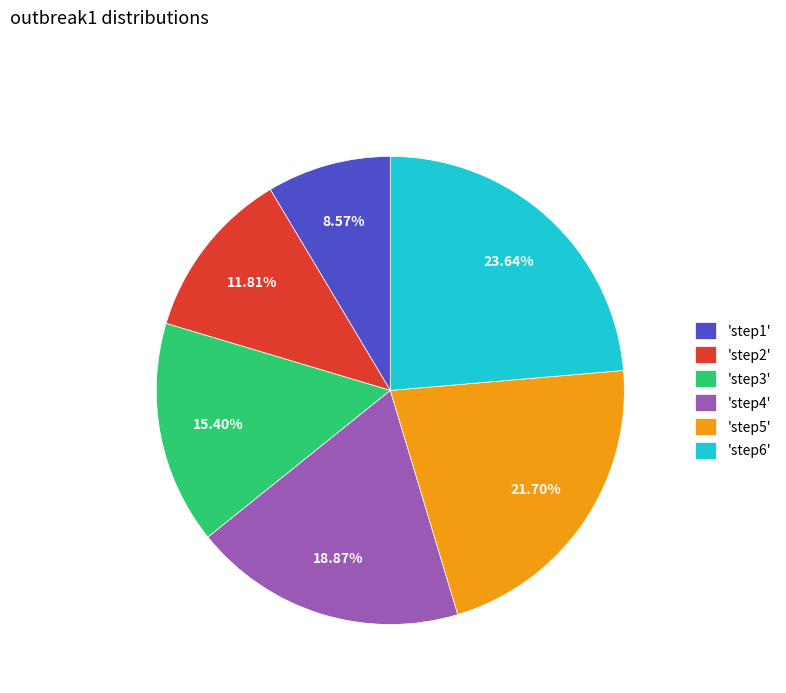

Rank the categories by value from highest to lowest.

'step6', 'step5', 'step4', 'step3', 'step2', 'step1'